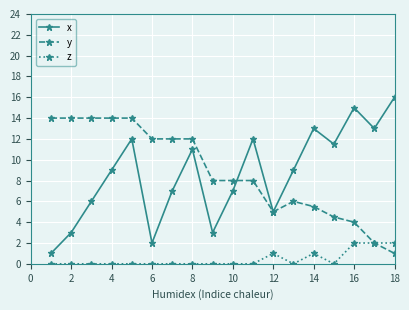

At how many categories does at least one series exceed 10?

14